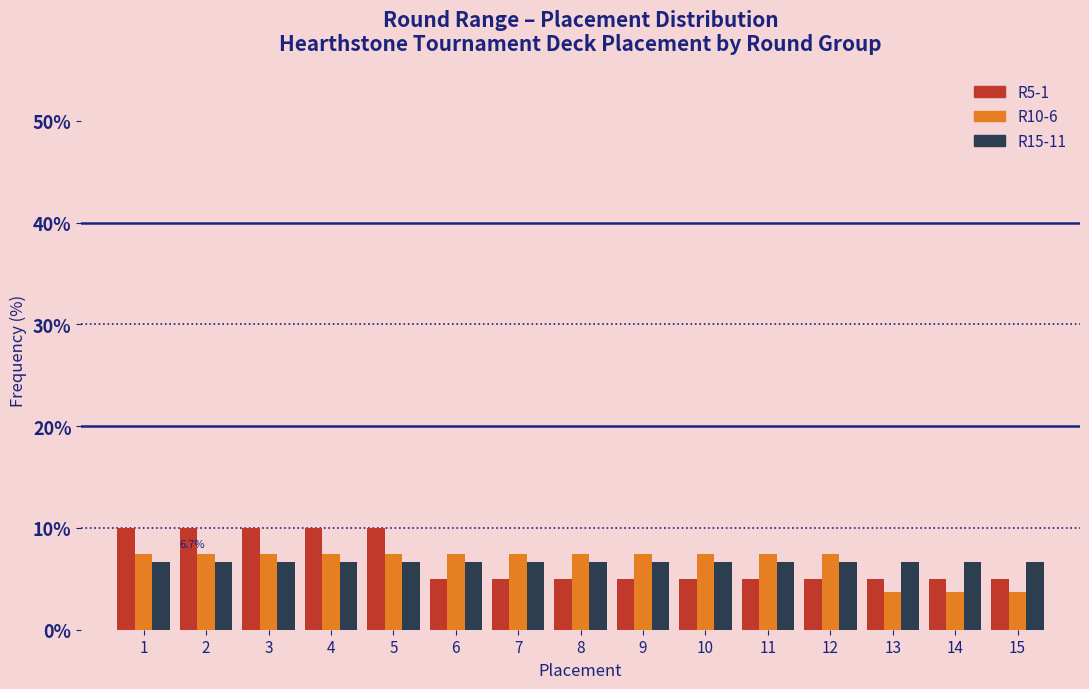

What is the maximum value shown in the chart?

10.0